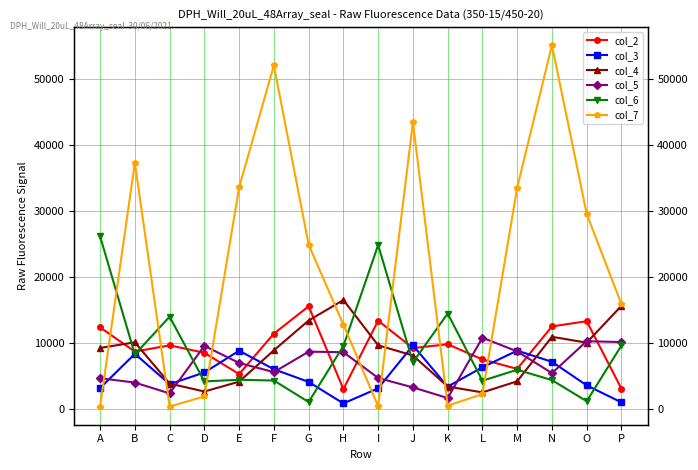

What is the value of the col_7 point at the 7th from the left?

24929